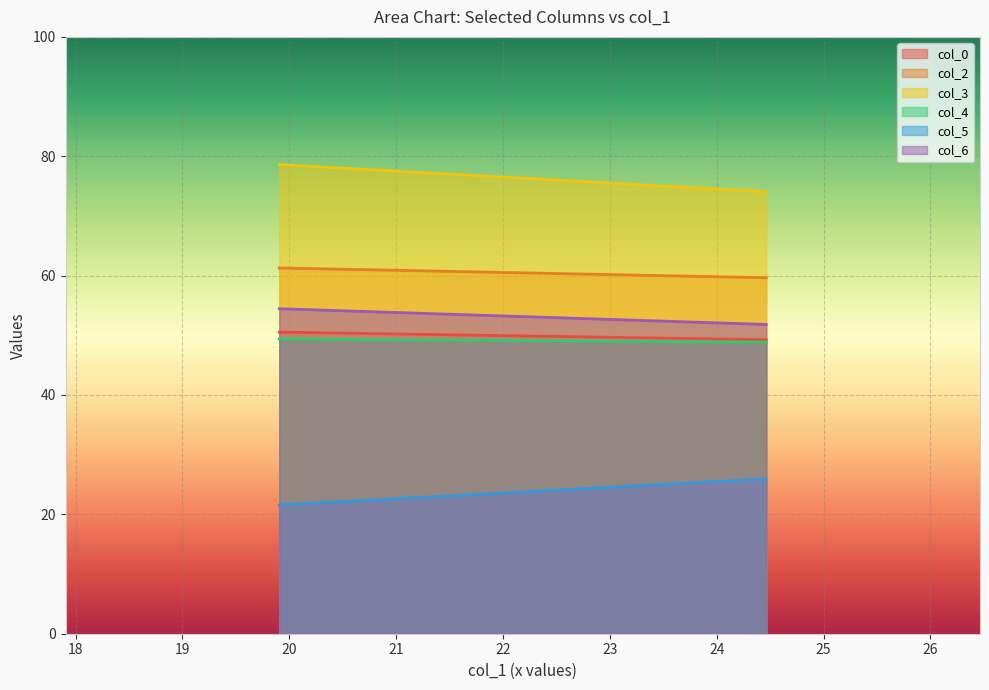

Count the col_0 values in the range 49 to 50.

1